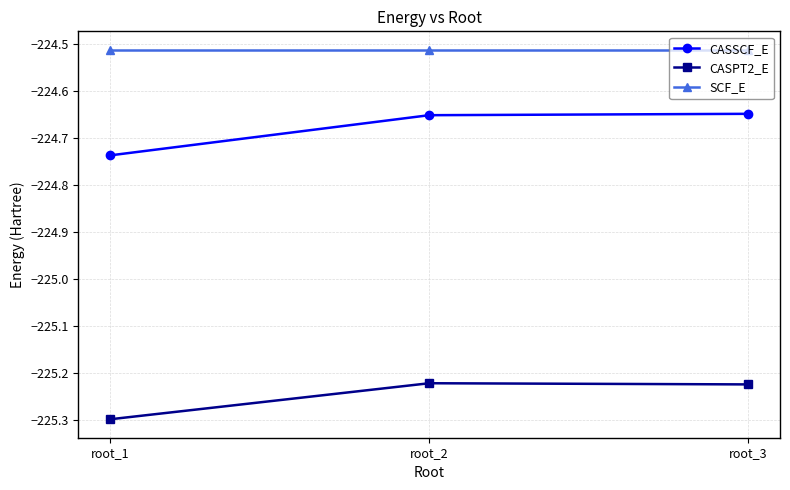

List the series in order of their peak value, lowest first.

CASPT2_E, CASSCF_E, SCF_E